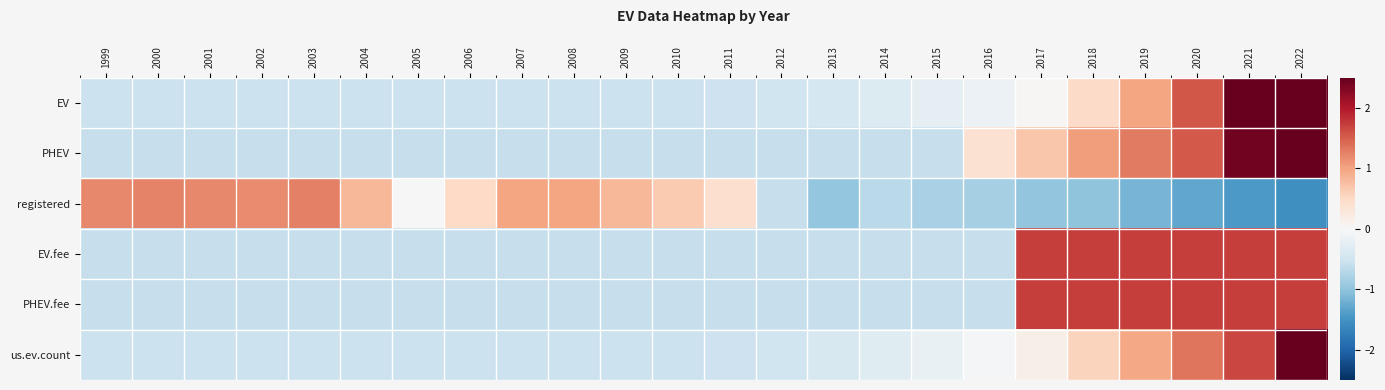

What is the minimum value shown in the chart?

-1.5